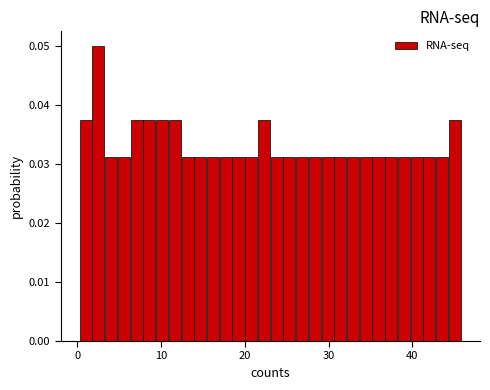

Around what value on the x-axis is the tallest bar? Give the approximate position of its centre, as read against the axis.

3